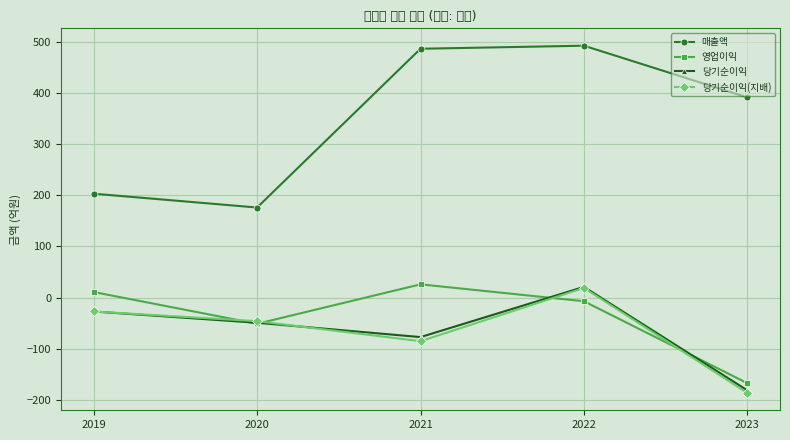

True or false: 매출액 and 당기순이익(지배) intersect in this chart.

False